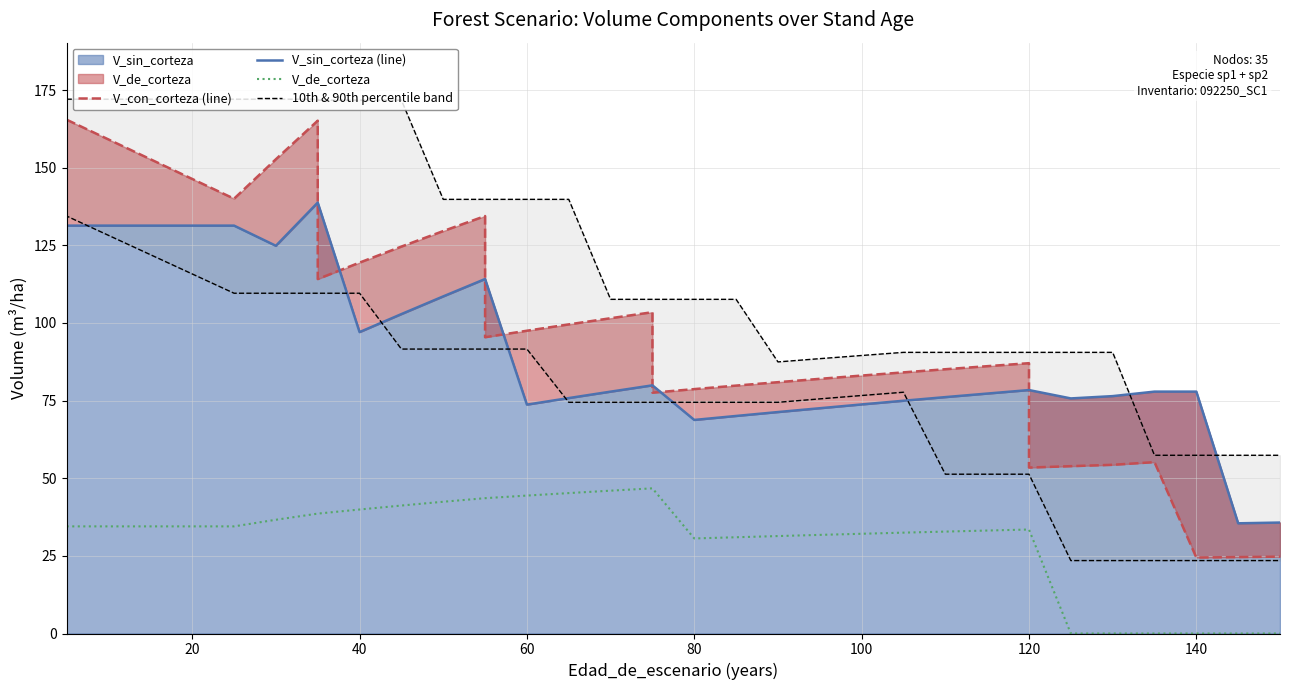

How many values in the 10th & 90th percentile band series exceed 75?

18